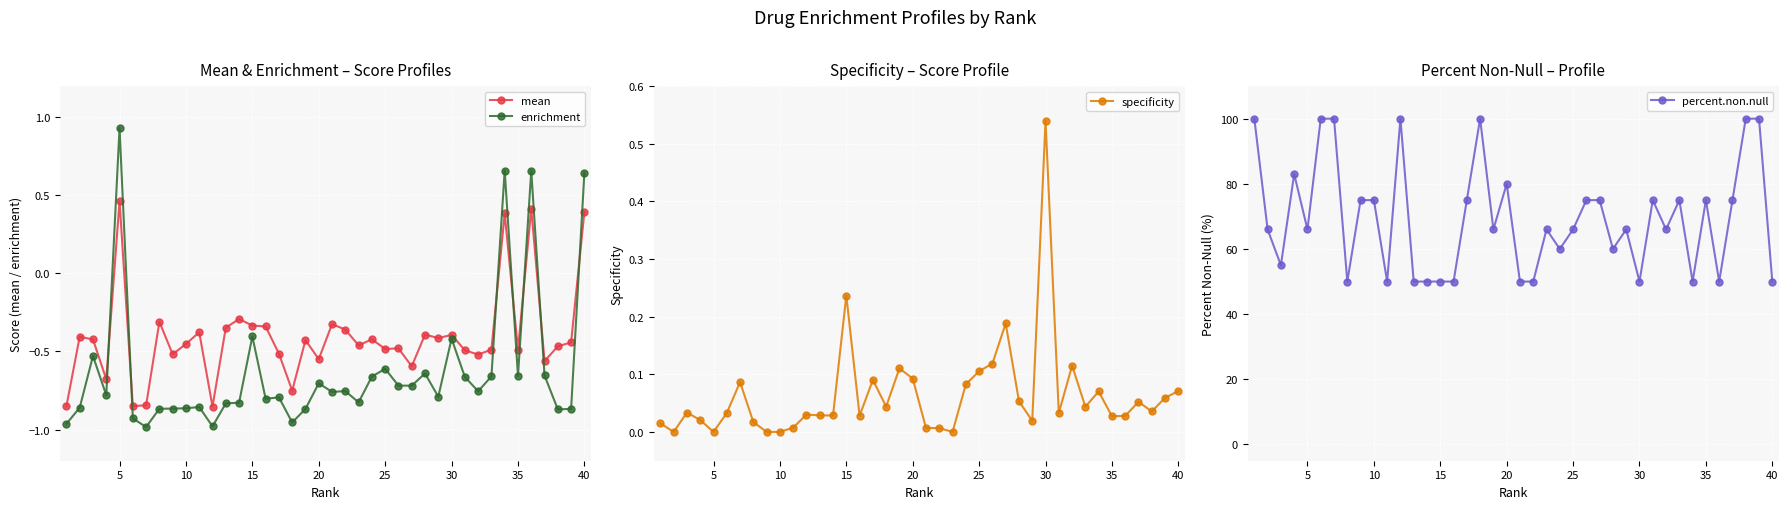

Reading left to right, transcribe all the data shown in this chart.

mean: -0.9	-0.4	-0.4	-0.7	0.5	-0.8	-0.8	-0.3	-0.5	-0.5	-0.4	-0.9	-0.3	-0.3	-0.3	-0.3	-0.5	-0.8	-0.4	-0.5	-0.3	-0.4	-0.5	-0.4	-0.5	-0.5	-0.6	-0.4	-0.4	-0.4	-0.5	-0.5	-0.5	0.4	-0.5	0.4	-0.6	-0.5	-0.4	0.4
enrichment: -1.0	-0.9	-0.5	-0.8	0.9	-0.9	-1.0	-0.9	-0.9	-0.9	-0.9	-1.0	-0.8	-0.8	-0.4	-0.8	-0.8	-1.0	-0.9	-0.7	-0.8	-0.8	-0.8	-0.7	-0.6	-0.7	-0.7	-0.6	-0.8	-0.4	-0.7	-0.8	-0.7	0.7	-0.7	0.7	-0.7	-0.9	-0.9	0.6
specificity: 0.0	0.0	0.0	0.0	0.0	0.0	0.1	0.0	0.0	0.0	0.0	0.0	0.0	0.0	0.2	0.0	0.1	0.0	0.1	0.1	0.0	0.0	0.0	0.1	0.1	0.1	0.2	0.1	0.0	0.5	0.0	0.1	0.0	0.1	0.0	0.0	0.1	0.0	0.1	0.1
percent.non.null: 100.0	66.0	55.0	83.0	66.0	100.0	100.0	50.0	75.0	75.0	50.0	100.0	50.0	50.0	50.0	50.0	75.0	100.0	66.0	80.0	50.0	50.0	66.0	60.0	66.0	75.0	75.0	60.0	66.0	50.0	75.0	66.0	75.0	50.0	75.0	50.0	75.0	100.0	100.0	50.0